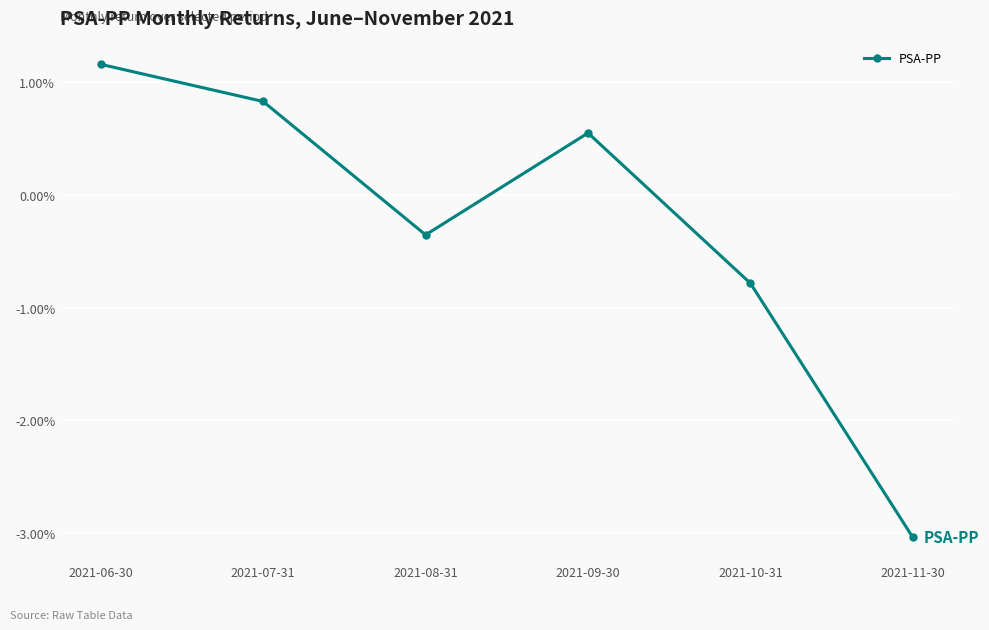

Does the chart have visible grid lines?

Yes